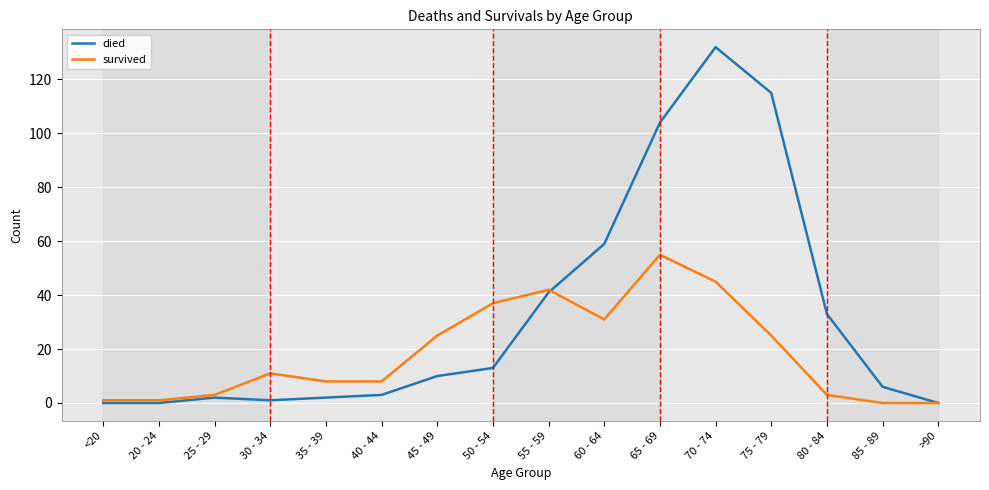

What is the average value of the died series?

33